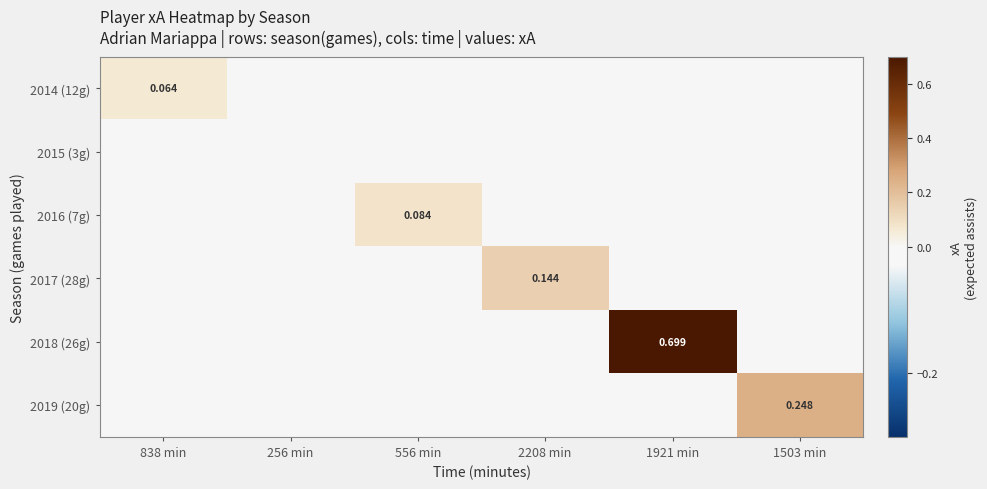

Count the 2018 (26g) values in the range 0 to 1.

6